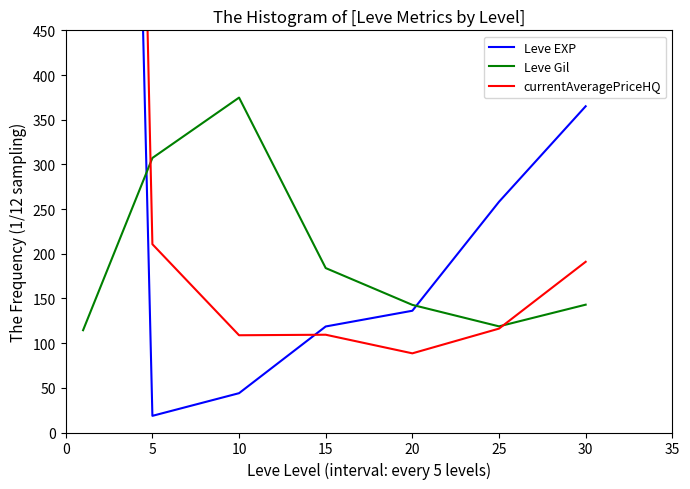

At which category does Leve Gil reach its first local peak?

10